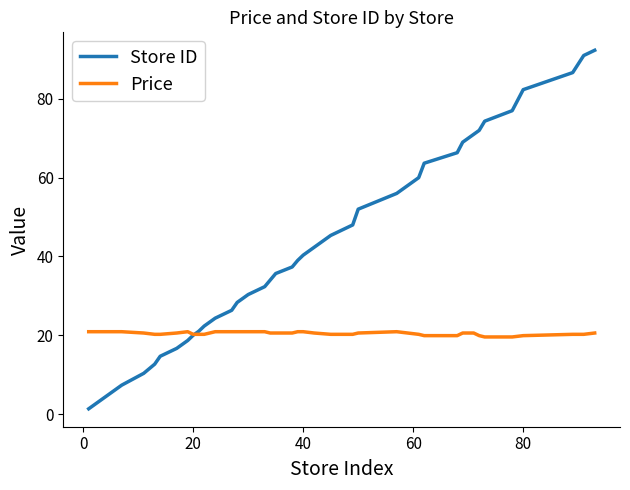

What is the sum of all Store ID values?

1699.0